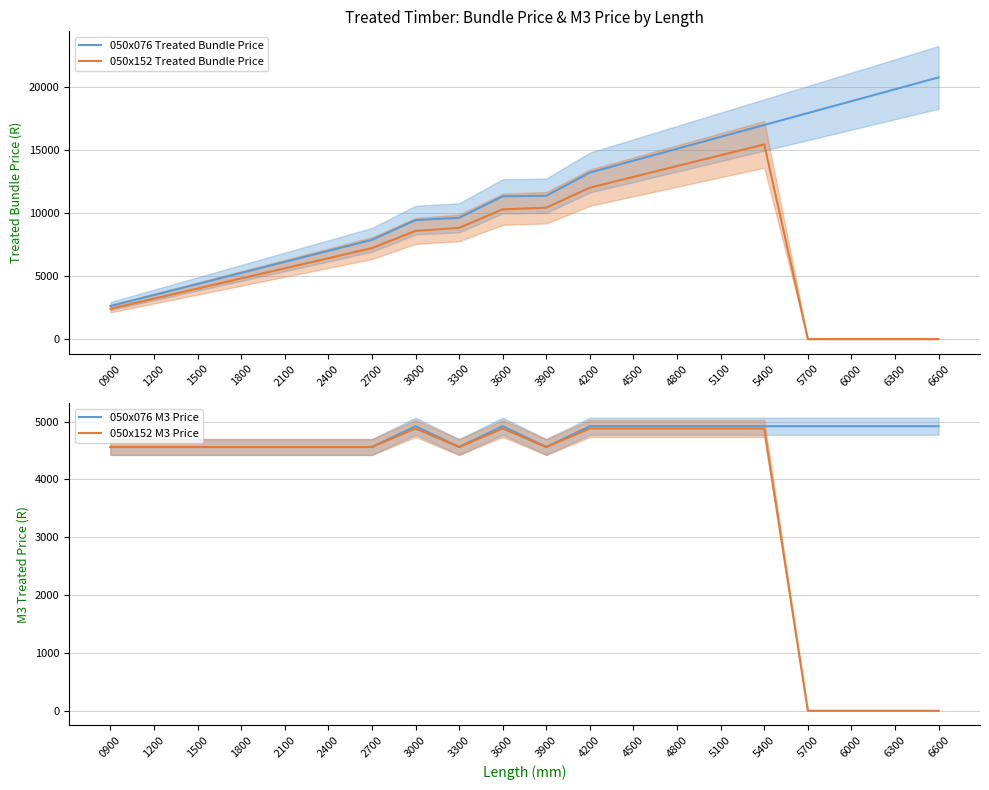

True or false: 050x076 M3 Price has a value of 2672.9 at 5700.

False